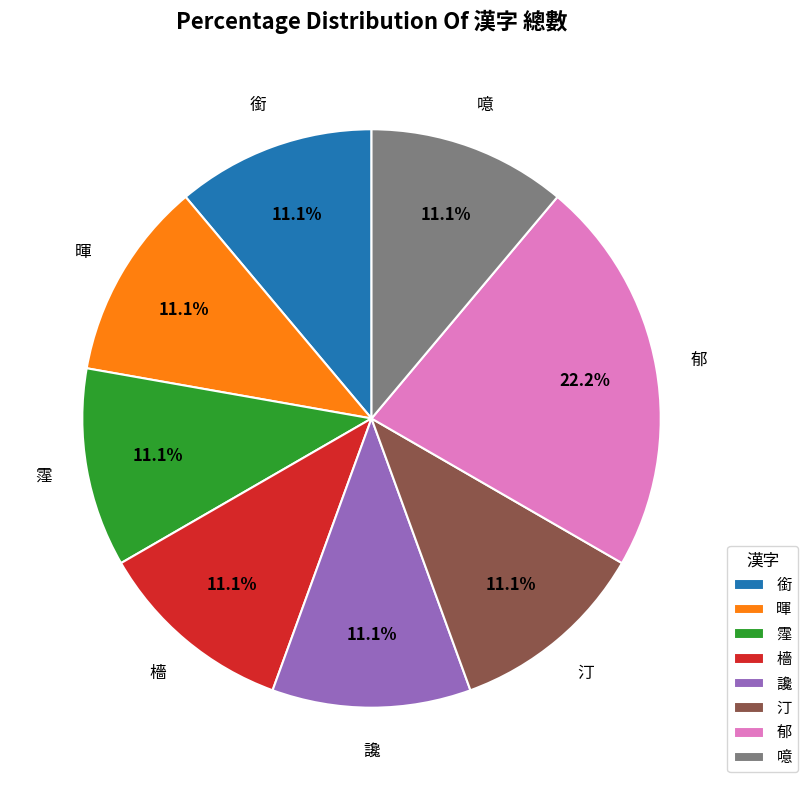

True or false: 噫 accounts for 11% of the total.

True